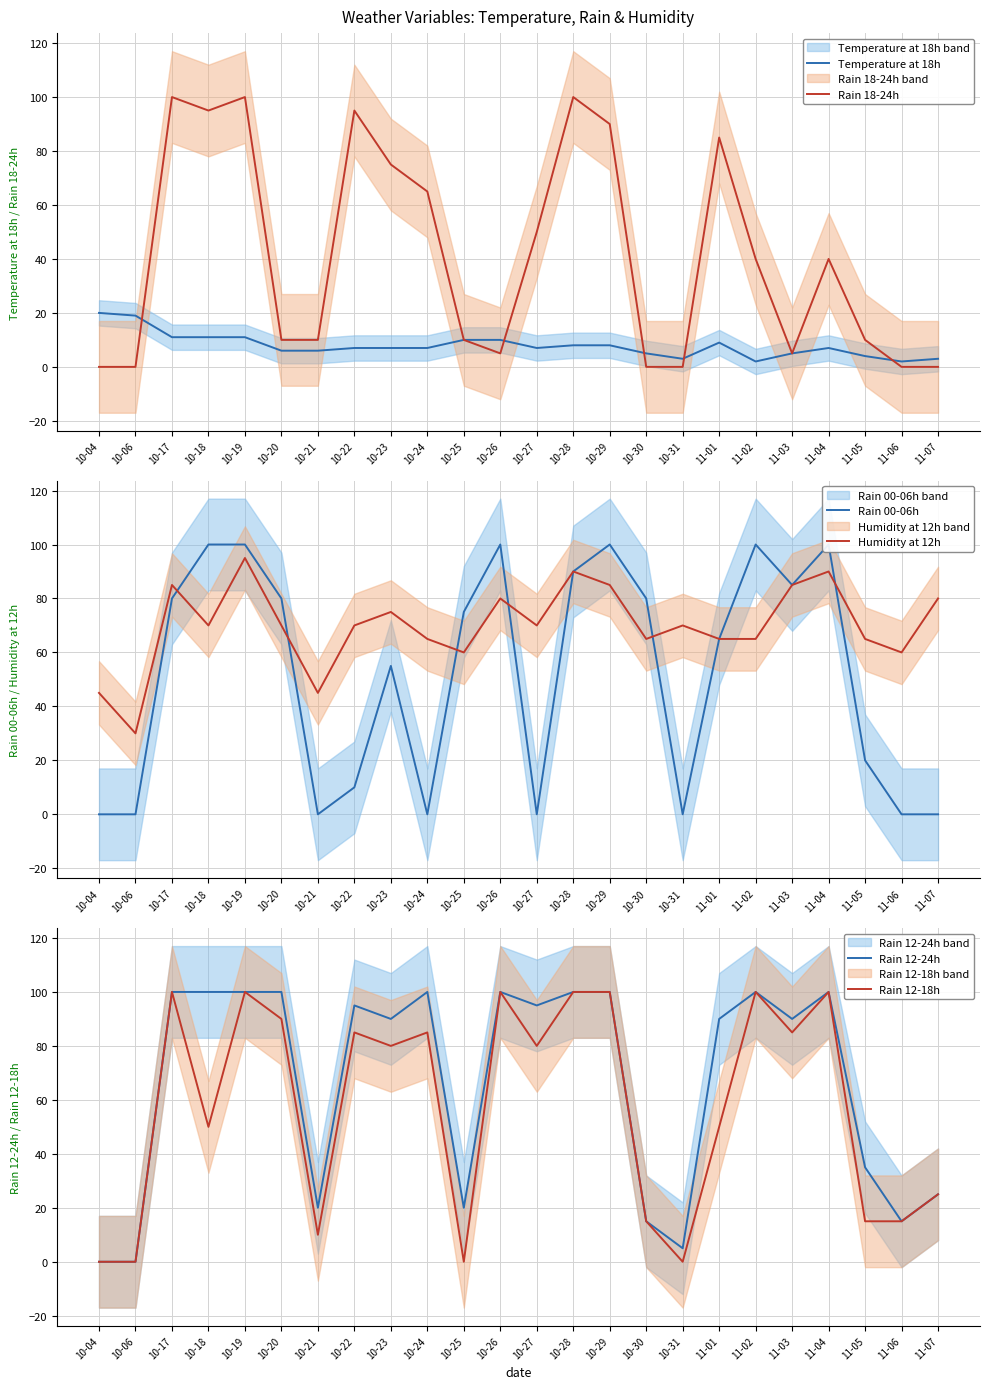

What is the difference between the maximum and minimum values in the Humidity at 12h series?

65